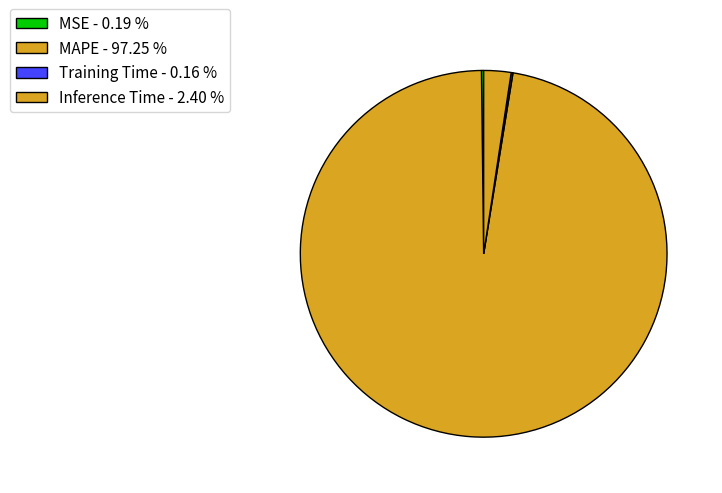

What percentage do MAPE and Training Time together represent?

97.4%